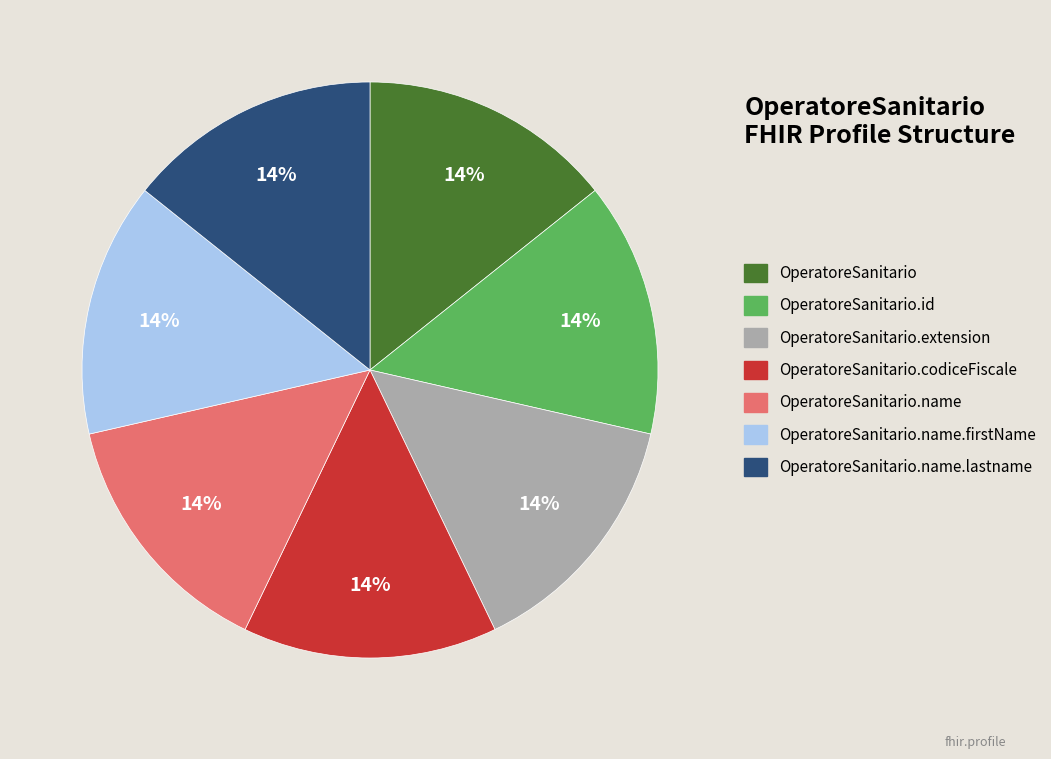

Does any single category account for the majority?

No